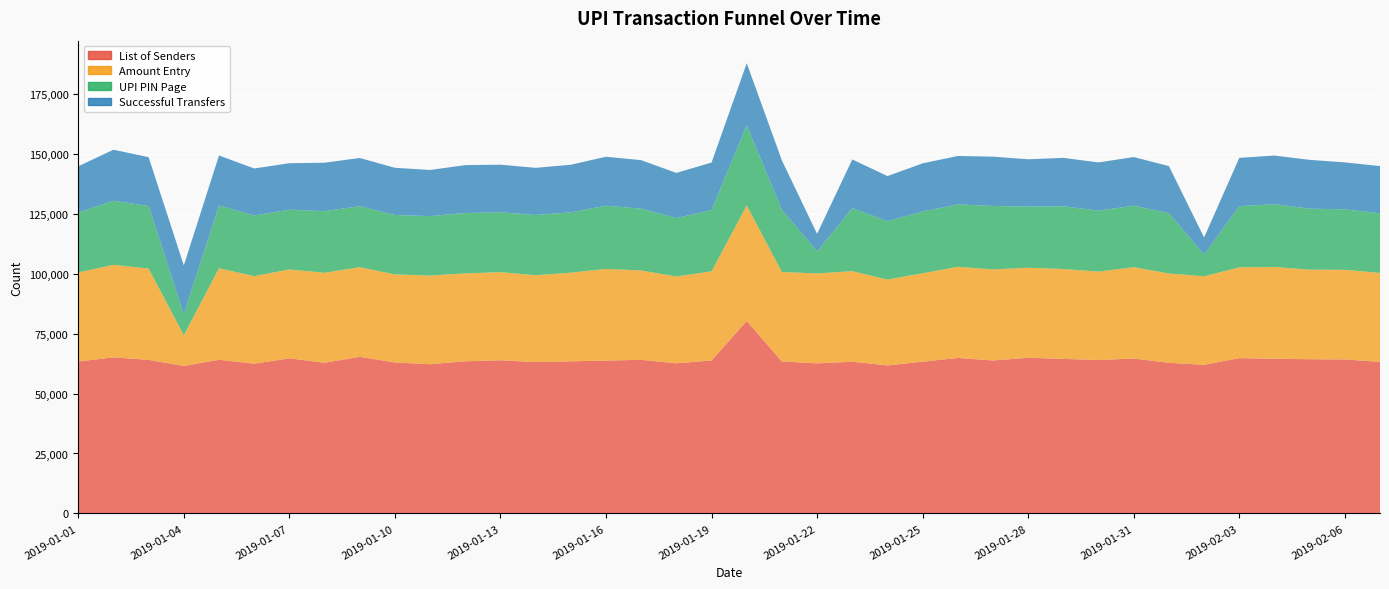

Reading right to left, list all the values displayed in this chart.

List of Senders: 2019-02-07=63178	2019-02-06=64211	2019-02-05=64293	2019-02-04=64478	2019-02-03=64745	2019-02-02=61964	2019-02-01=62801	2019-01-31=64584	2019-01-30=63963	2019-01-29=64439	2019-01-28=64906	2019-01-27=63772	2019-01-26=64841	2019-01-25=63279	2019-01-24=61707	2019-01-23=63250	2019-01-22=62565	2019-01-21=63362	2019-01-20=80250	2019-01-19=63787	2019-01-18=62578	2019-01-17=64057	2019-01-16=63731	2019-01-15=63409	2019-01-14=63100	2019-01-13=63866	2019-01-12=63437	2019-01-11=62214	2019-01-10=62933	2019-01-09=65291	2019-01-08=62817	2019-01-07=64677	2019-01-06=62430	2019-01-05=64067	2019-01-04=61501	2019-01-03=64028	2019-01-02=65086	2019-01-01=63328
UPI PIN Page: 2019-02-07=24865	2019-02-06=25198	2019-02-05=25454	2019-02-04=26211	2019-02-03=25474	2019-02-02=9018	2019-02-01=25145	2019-01-31=25649	2019-01-30=25409	2019-01-29=26141	2019-01-28=25481	2019-01-27=26456	2019-01-26=26011	2019-01-25=25778	2019-01-24=24324	2019-01-23=26262	2019-01-22=9178	2019-01-21=25978	2019-01-20=33456	2019-01-19=25530	2019-01-18=24329	2019-01-17=25777	2019-01-16=26347	2019-01-15=25141	2019-01-14=25140	2019-01-13=24944	2019-01-12=25187	2019-01-11=24799	2019-01-10=24786	2019-01-09=25435	2019-01-08=25704	2019-01-07=24931	2019-01-06=25281	2019-01-05=26171	2019-01-04=8775	2019-01-03=26032	2019-01-02=26754	2019-01-01=24948
Successful Transfers: 2019-02-07=19685	2019-02-06=19586	2019-02-05=20335	2019-02-04=20276	2019-02-03=20152	2019-02-02=7179	2019-02-01=19625	2019-01-31=20280	2019-01-30=20113	2019-01-29=20204	2019-01-28=19747	2019-01-27=20553	2019-01-26=20189	2019-01-25=20063	2019-01-24=18814	2019-01-23=20318	2019-01-22=7303	2019-01-21=20546	2019-01-20=25891	2019-01-19=19811	2019-01-18=18845	2019-01-17=20229	2019-01-16=20418	2019-01-15=19863	2019-01-14=19654	2019-01-13=19847	2019-01-12=19953	2019-01-11=19236	2019-01-10=19670	2019-01-09=20096	2019-01-08=20185	2019-01-07=19358	2019-01-06=19610	2019-01-05=20850	2019-01-04=20328	2019-01-03=20398	2019-01-02=21250	2019-01-01=19299
Amount Entry: 2019-02-07=37091	2019-02-06=37364	2019-02-05=37334	2019-02-04=38254	2019-02-03=37869	2019-02-02=36899	2019-02-01=37247	2019-01-31=38072	2019-01-30=36868	2019-01-29=37458	2019-01-28=37528	2019-01-27=37963	2019-01-26=37990	2019-01-25=36847	2019-01-24=35808	2019-01-23=37760	2019-01-22=37513	2019-01-21=37282	2019-01-20=48125	2019-01-19=37162	2019-01-18=36226	2019-01-17=37229	2019-01-16=38213	2019-01-15=36973	2019-01-14=36194	2019-01-13=36742	2019-01-12=36647	2019-01-11=36948	2019-01-10=36721	2019-01-09=37372	2019-01-08=37520	2019-01-07=37046	2019-01-06=36502	2019-01-05=38151	2019-01-04=12794	2019-01-03=38071	2019-01-02=38556	2019-01-01=37154